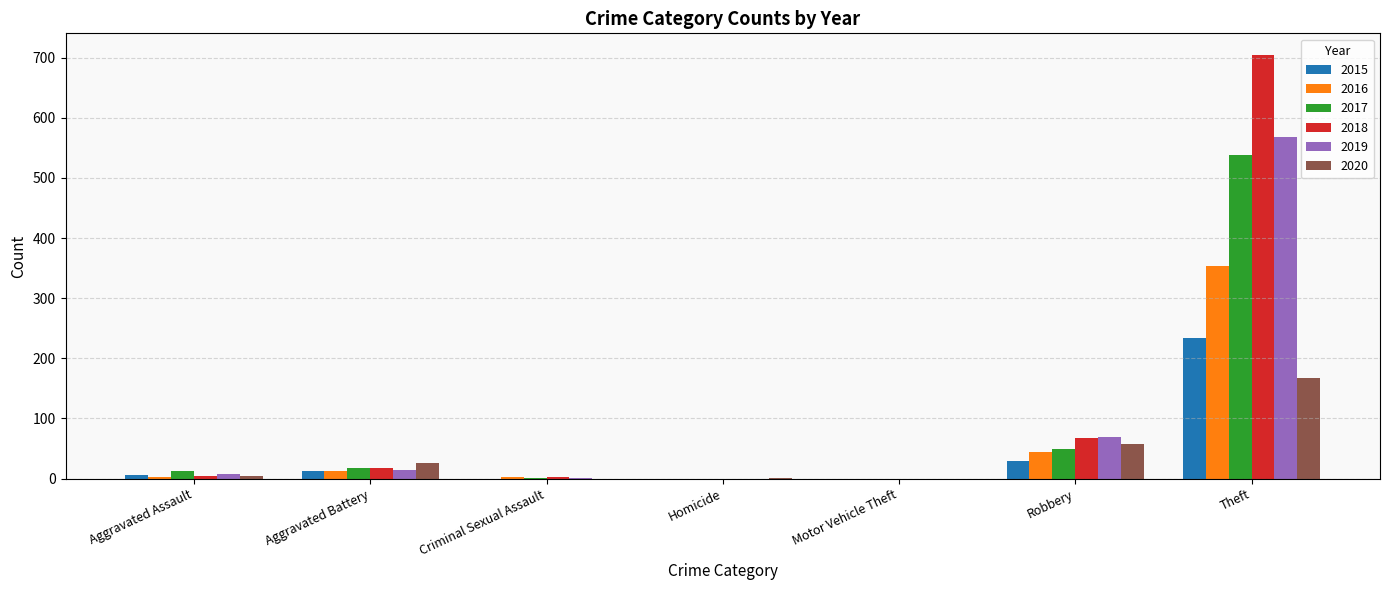

Which category has the highest value across all series?

Theft